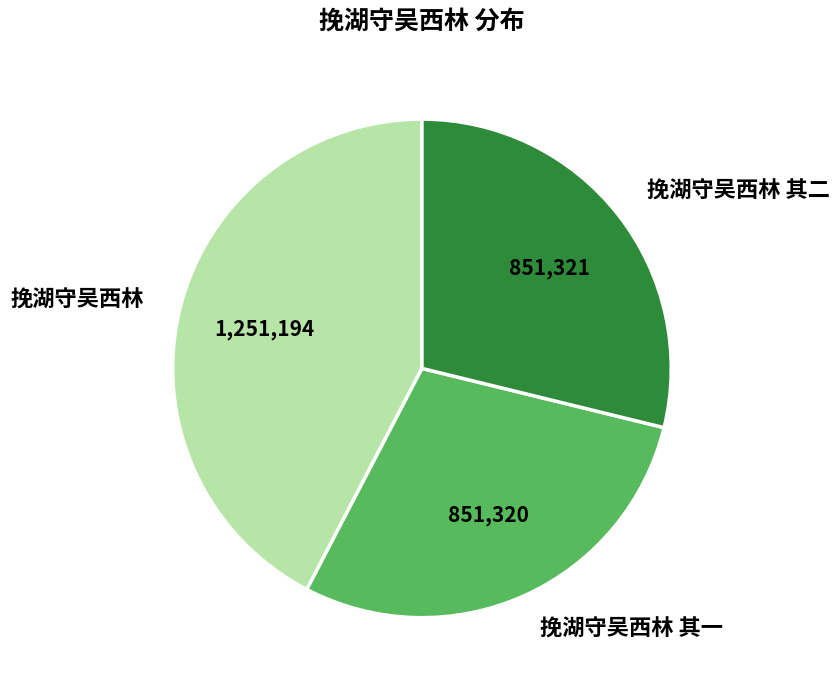

Is there any slice that represents more than half of the pie?

No